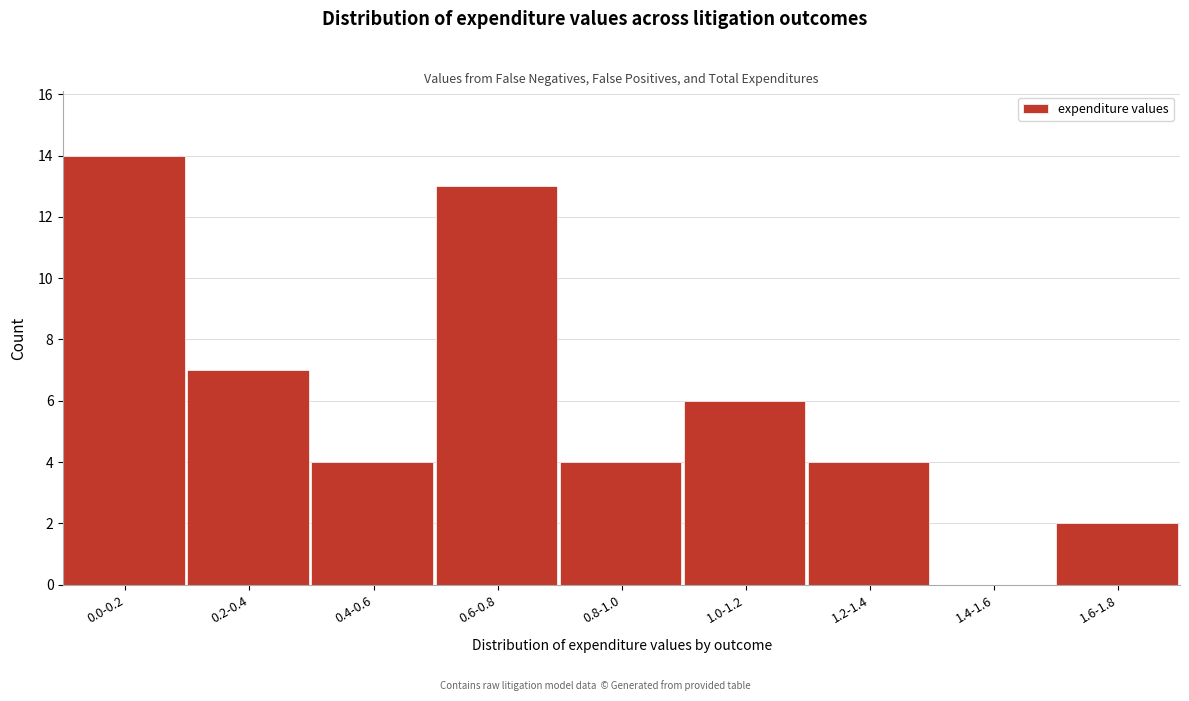

Reading left to right, what are all the values shown in this chart?

0.0-0.2=14	0.2-0.4=7	0.4-0.6=4	0.6-0.8=13	0.8-1.0=4	1.0-1.2=6	1.2-1.4=4	1.4-1.6=0	1.6-1.8=2